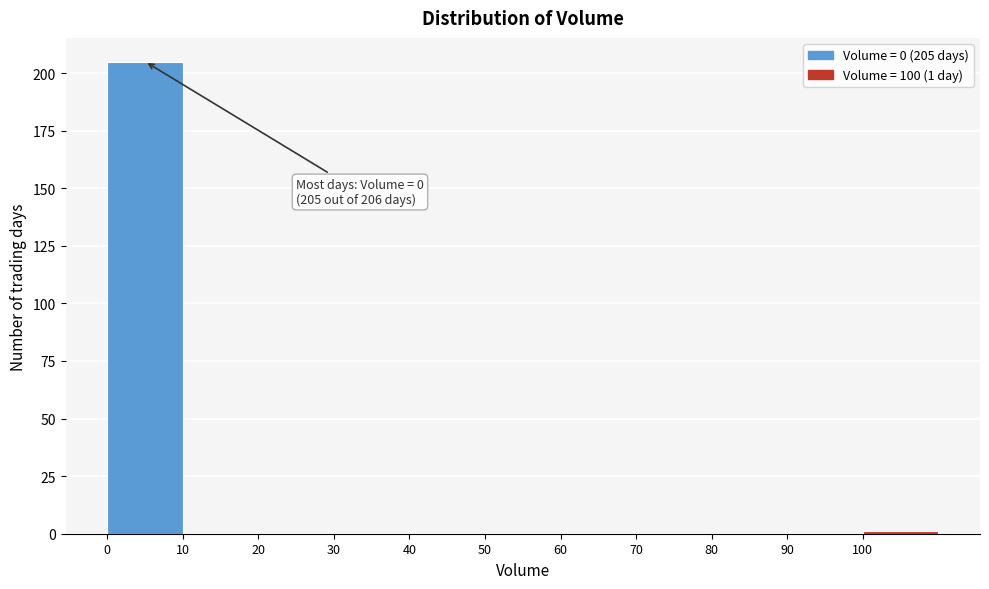

Reading left to right, extract all data points from this chart.

0=205	10=0	20=0	30=0	40=0	50=0	60=0	70=0	80=0	90=0	100=1